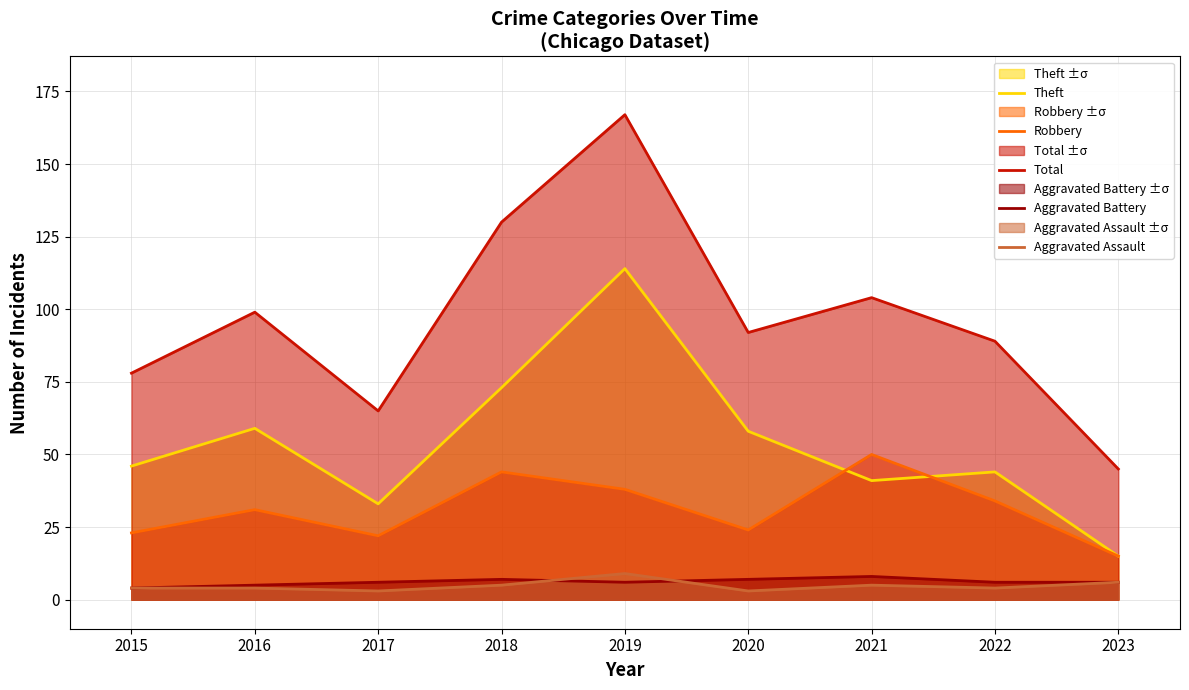

At which category does Aggravated Assault reach its first local peak?

2019